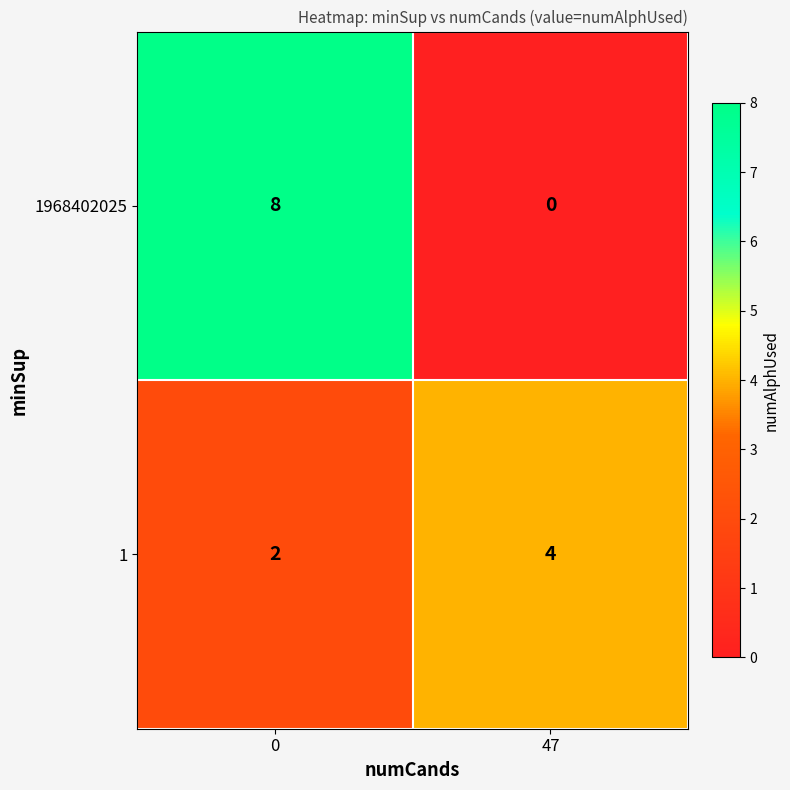

Reading right to left, transcribe all the data shown in this chart.

1968402025: 0	8
1: 4	2